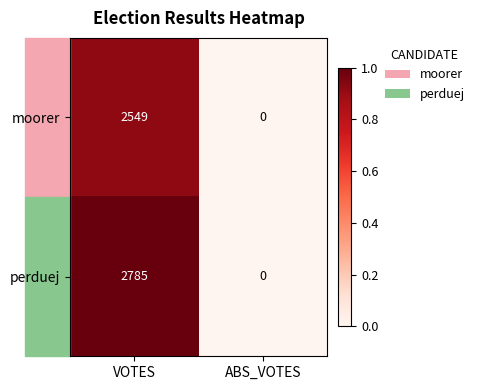

Is it true that perduej equals 903 at VOTES?

False